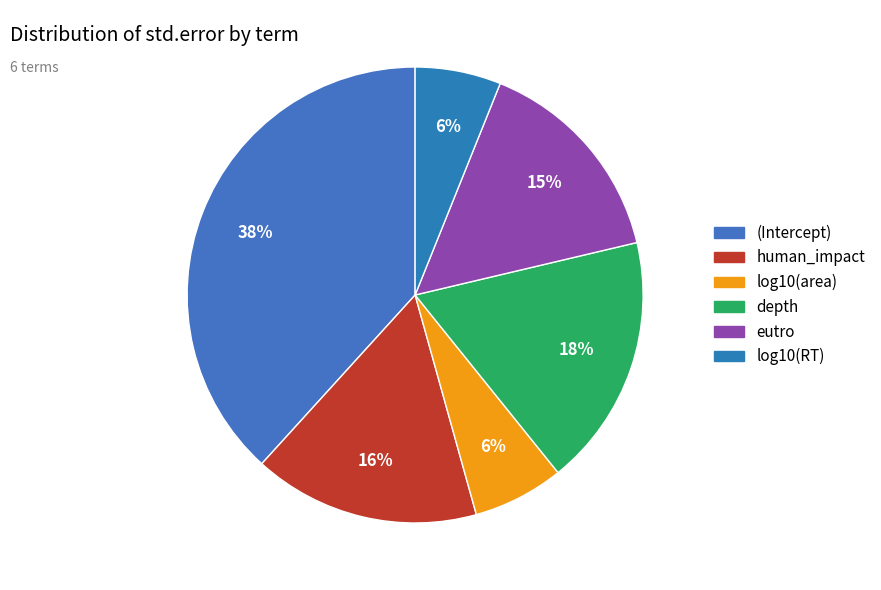

How many slices are in this pie chart?

6